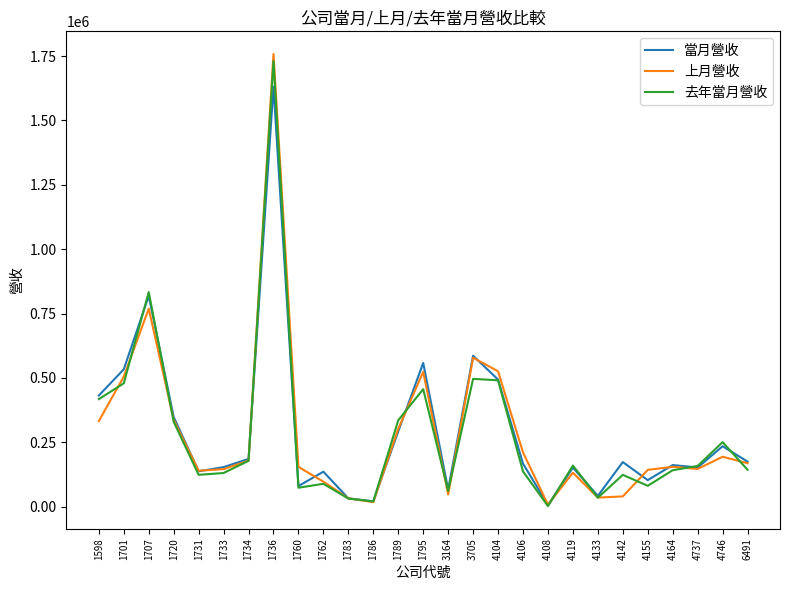

The 去年當月營收 series shows 490916 at 4104. True or false?

True